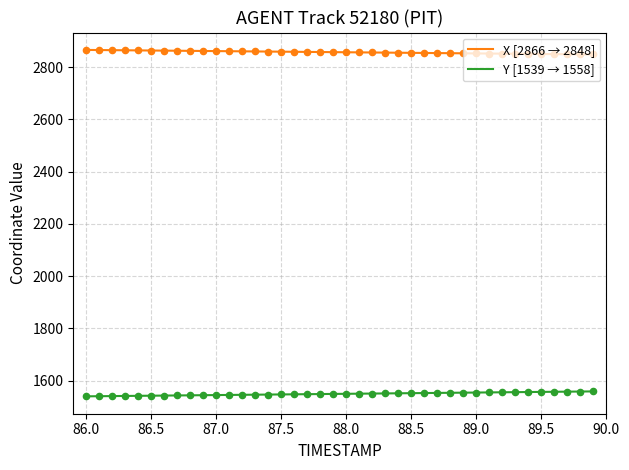

At how many categories does at least one series exceed 1962?

40